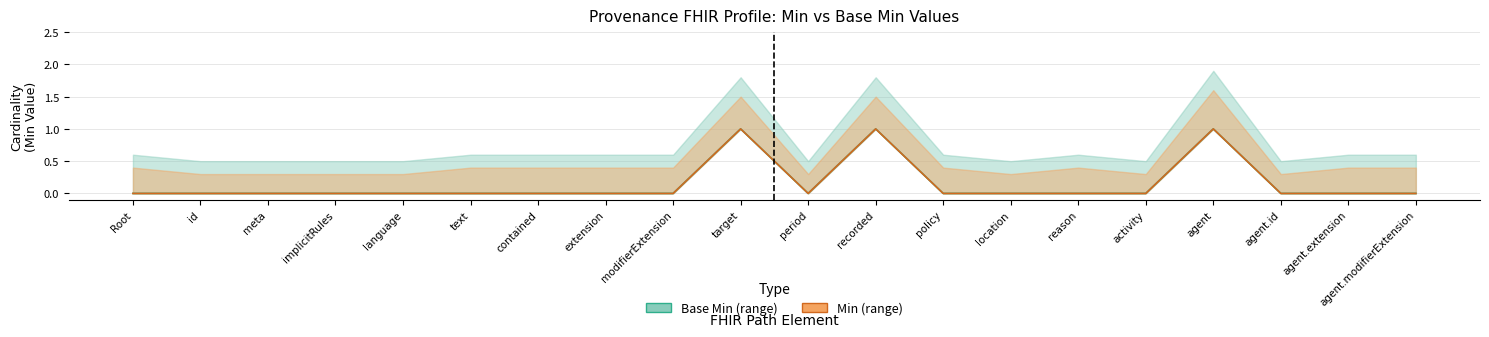

What position from the left is modifierExtension?

9